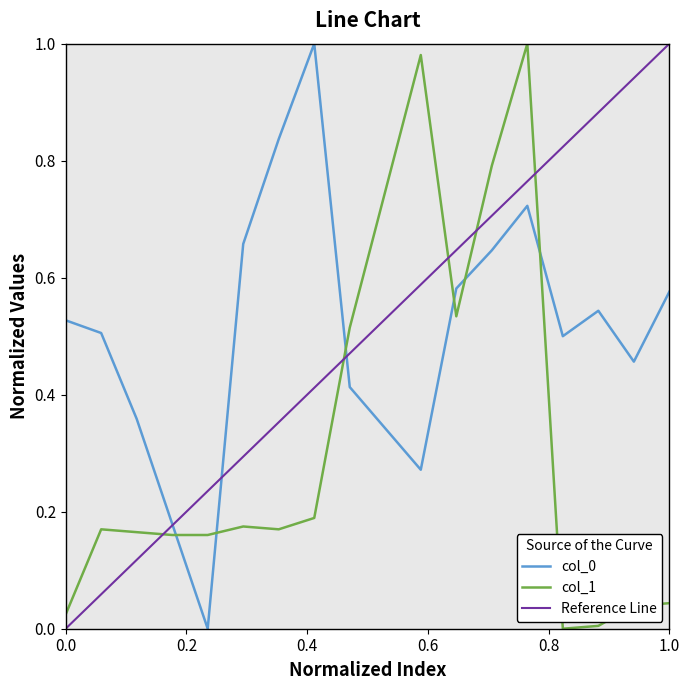

The value of col_0 at 0.0 is 0.3. True or false?

False